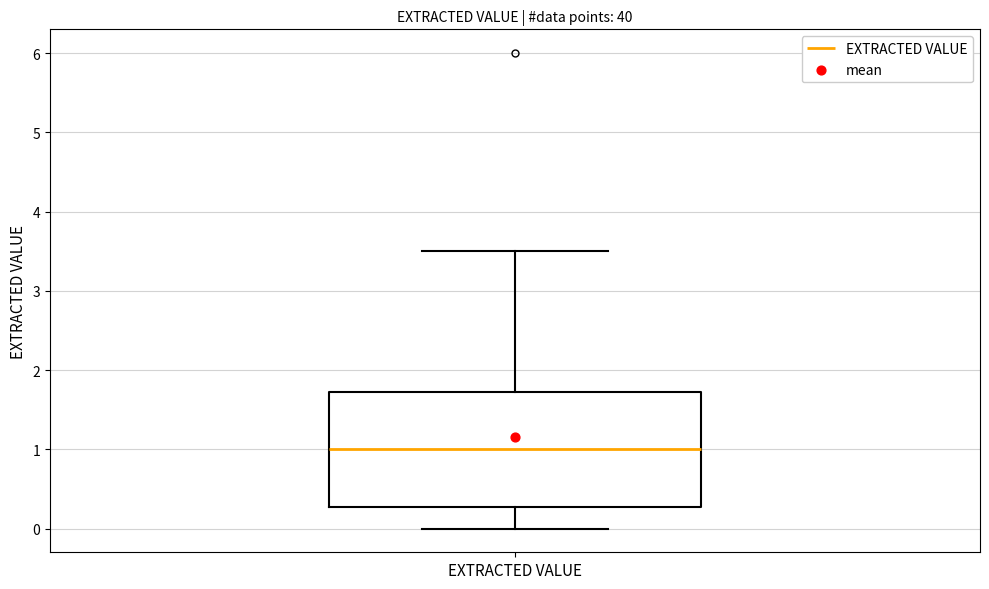

Where does the upper whisker of the box for EXTRACTED VALUE end on the y-axis? The values are not printed on the chart, so give them approximately, as read against the axis.

3.5